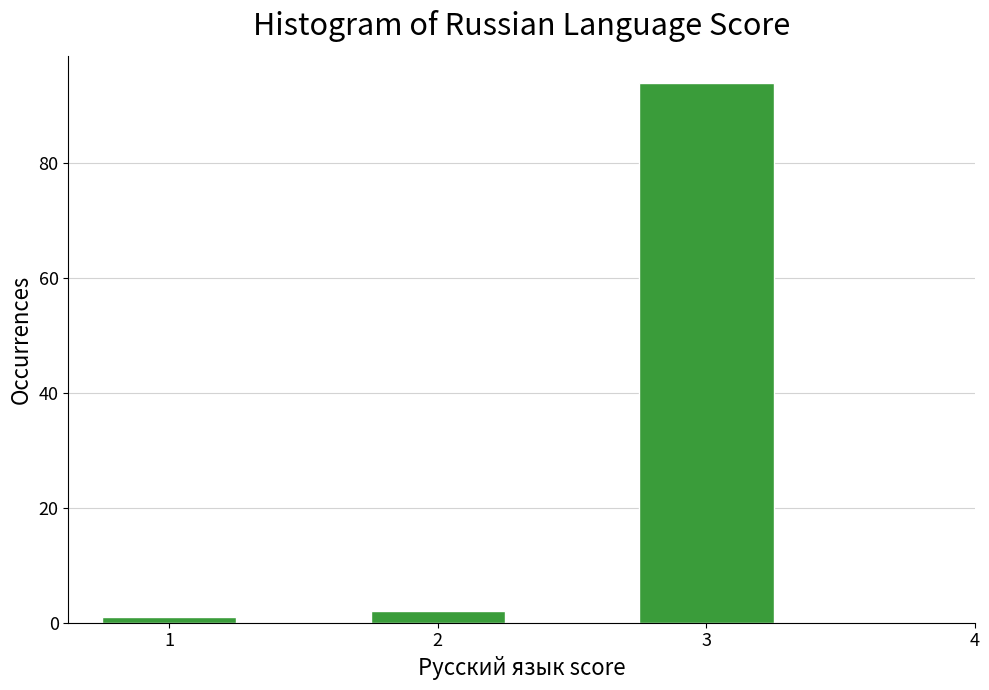

Reading right to left, list all the values displayed in this chart.

94	2	1